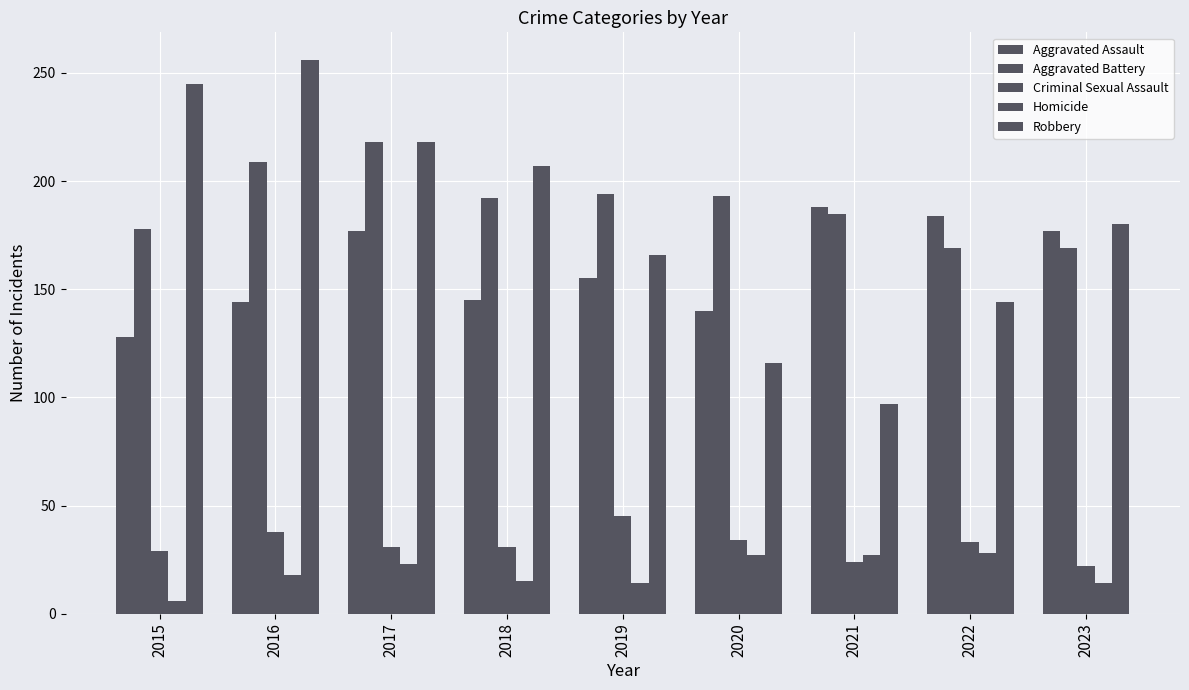

Reading left to right, extract all data points from this chart.

Aggravated Assault: 2015=128	2016=144	2017=177	2018=145	2019=155	2020=140	2021=188	2022=184	2023=177
Aggravated Battery: 2015=178	2016=209	2017=218	2018=192	2019=194	2020=193	2021=185	2022=169	2023=169
Criminal Sexual Assault: 2015=29	2016=38	2017=31	2018=31	2019=45	2020=34	2021=24	2022=33	2023=22
Homicide: 2015=6	2016=18	2017=23	2018=15	2019=14	2020=27	2021=27	2022=28	2023=14
Robbery: 2015=245	2016=256	2017=218	2018=207	2019=166	2020=116	2021=97	2022=144	2023=180